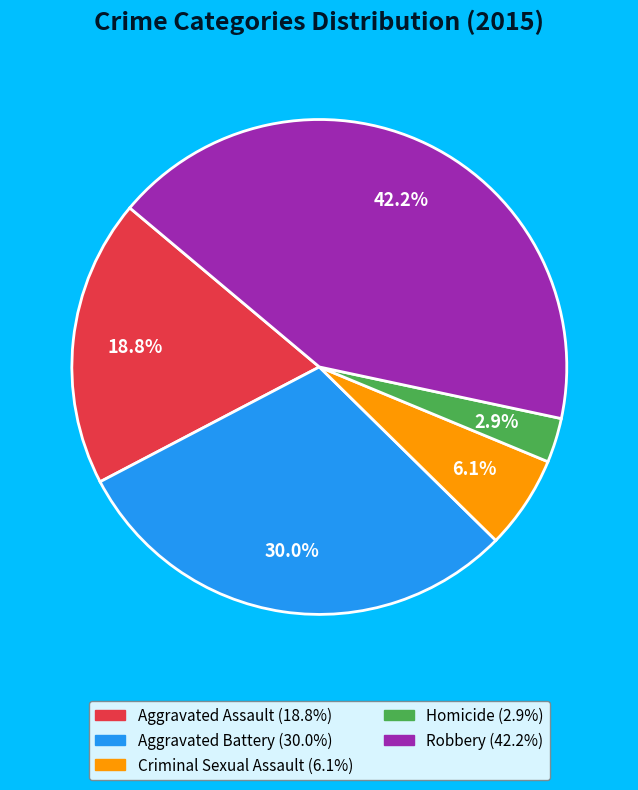

Count the number of slices in the pie.

5